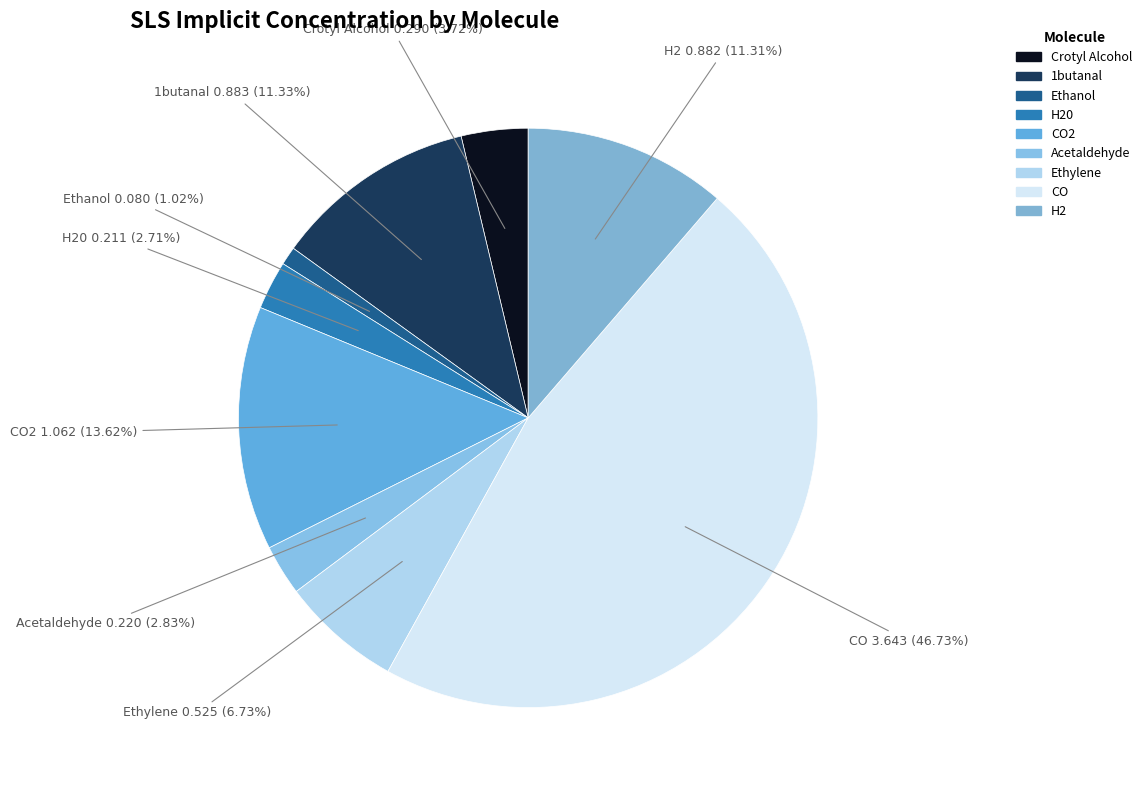

Which category has the smallest portion of the pie?

Ethanol